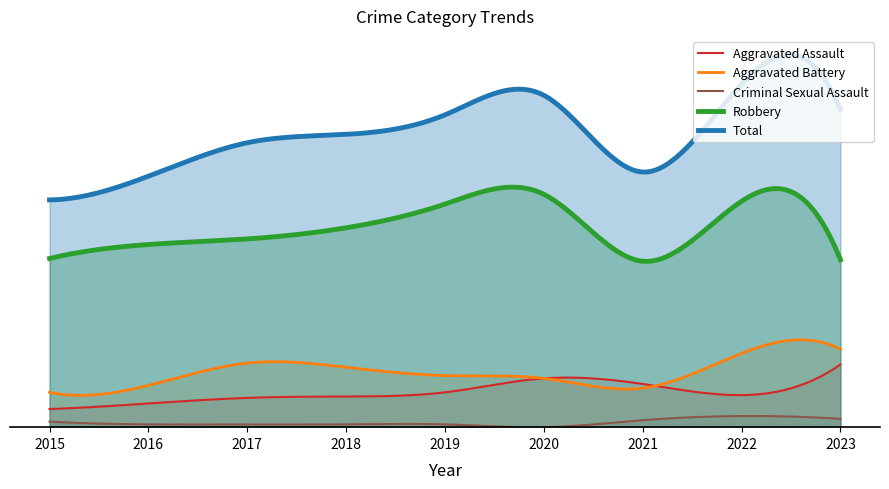

What is the sum of the Aggravated Battery values at 2023 and 2019?

93